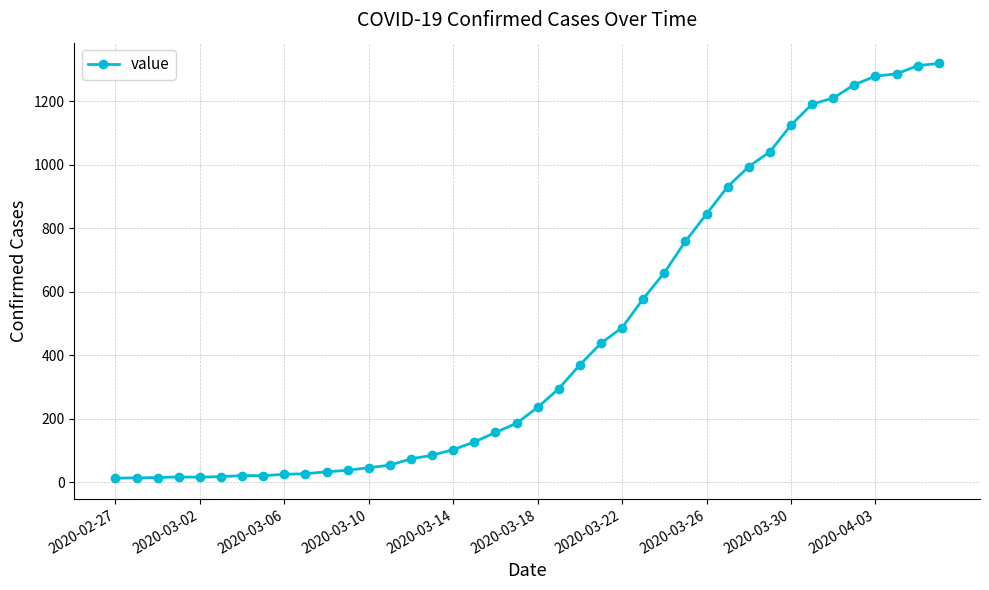

Does the chart display data point markers on the line(s)?

Yes